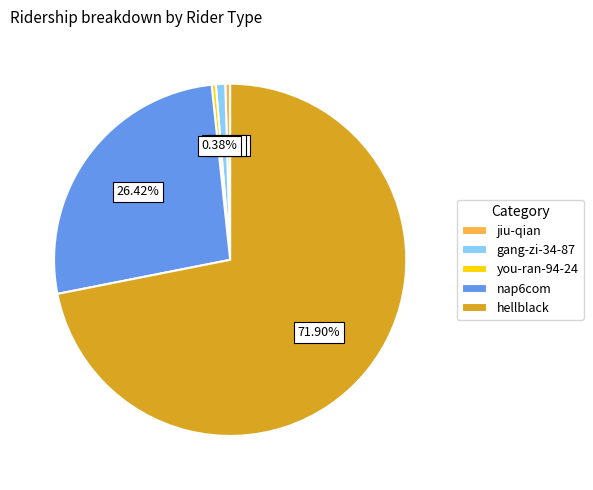

To the nearest percent, what percentage of the pie is nap6com?

26%